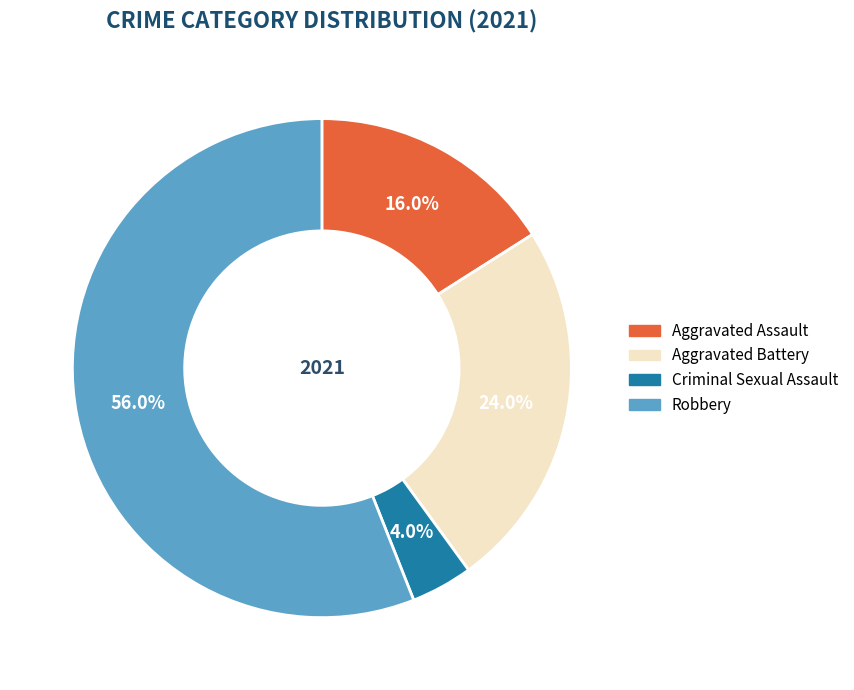

Is there a majority slice in this chart?

Yes